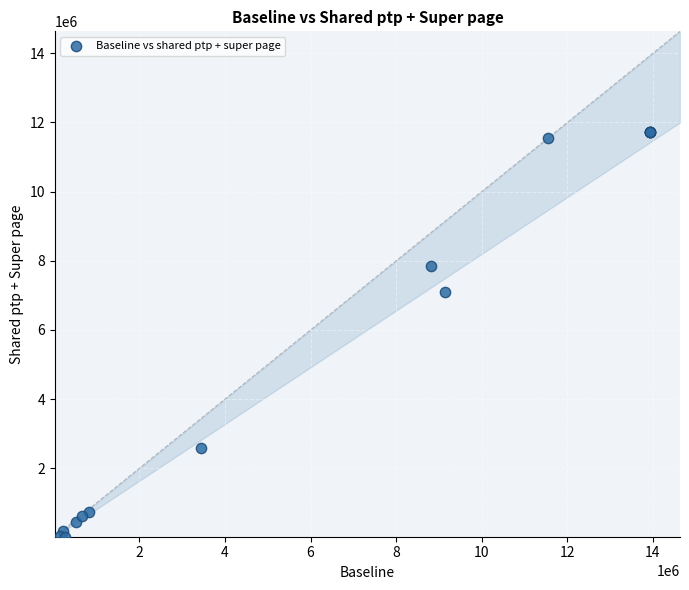

What Y value in the scatter plot is closest to 5879958?

7087990.5